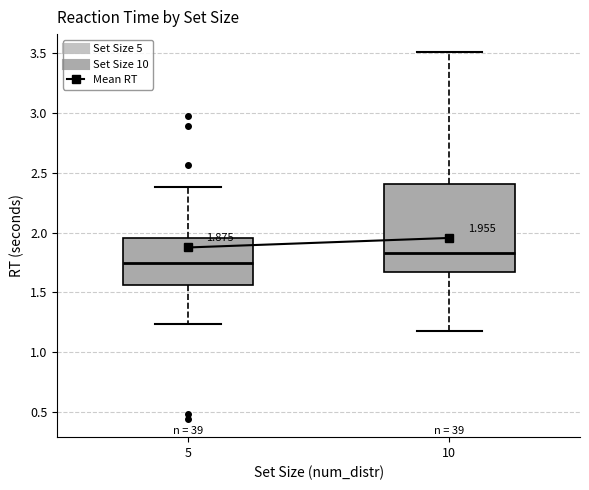

Comparing the boxes themselves (not the whiskers), which one is the tallest?

10